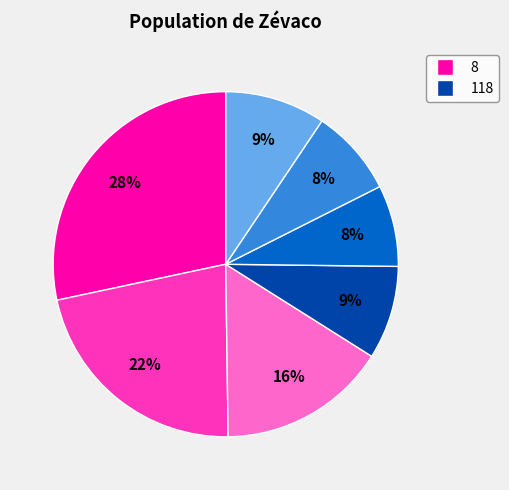

Does any single category account for the majority?

No